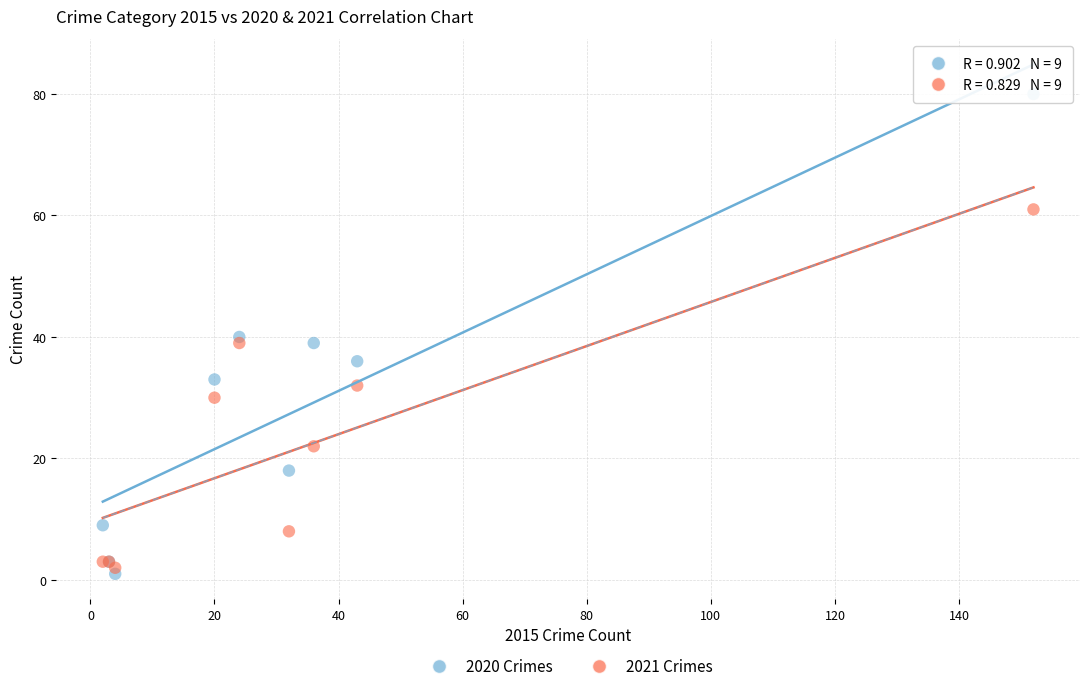

Which series has the largest Y range (max minus min)?

2020 Crimes